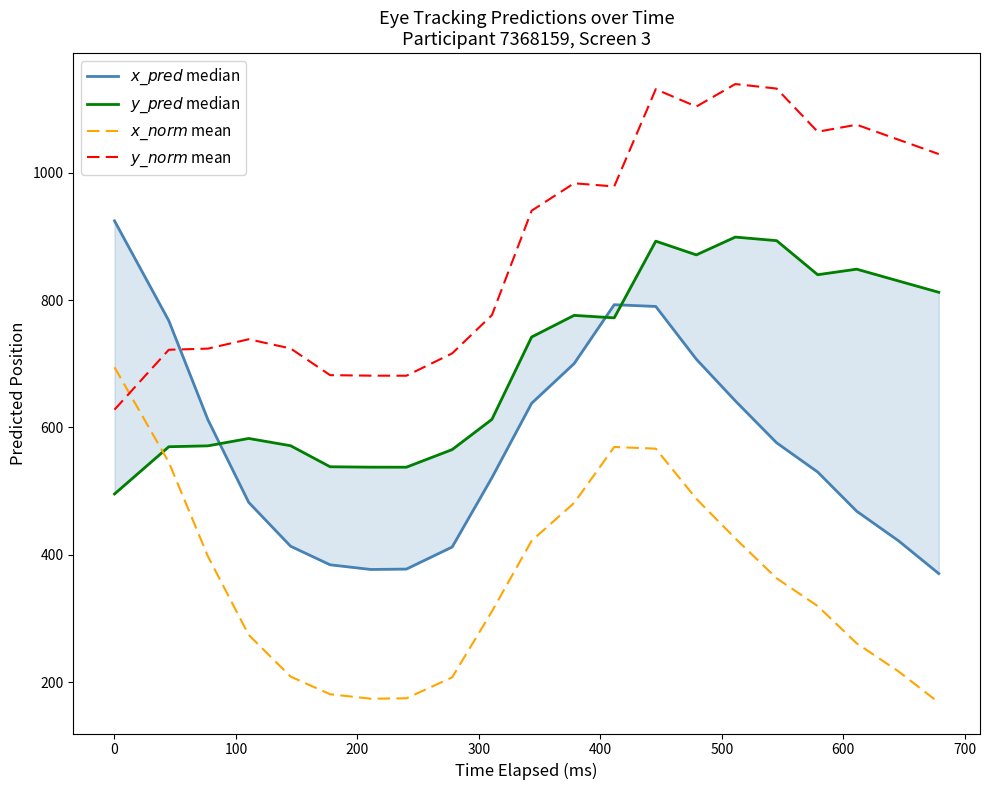

What is the sum of the $x\_pred$ median values at 100 and 300?

1025.5